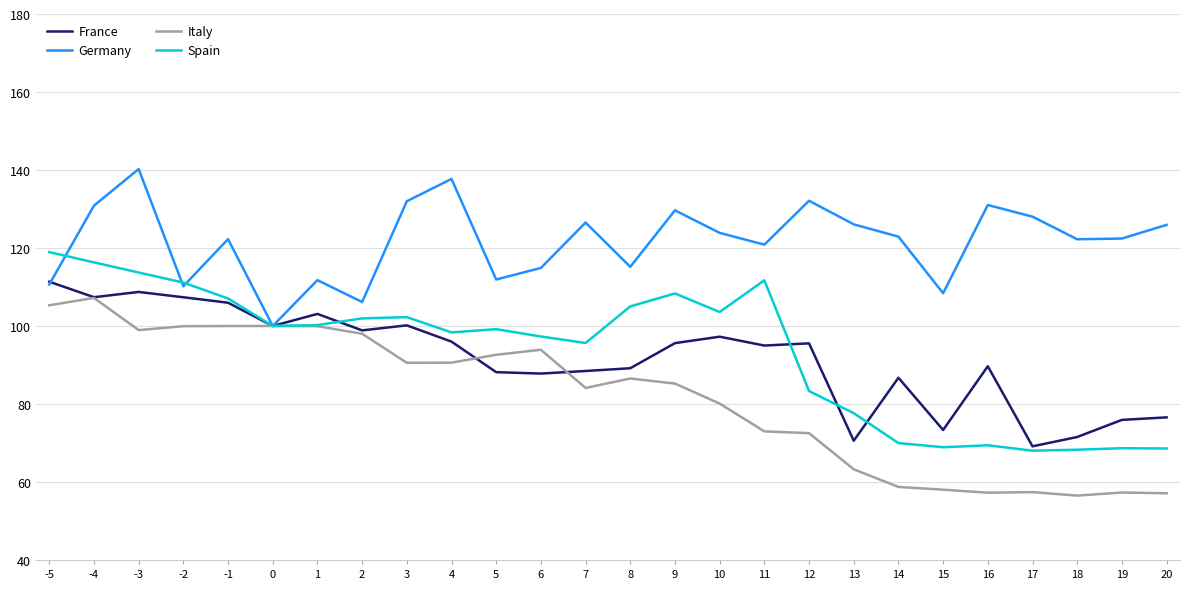

The Germany series shows 122.3 at -1. True or false?

True